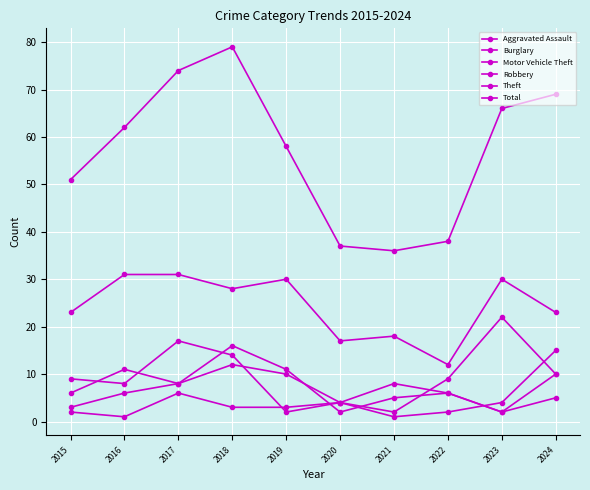

True or false: Motor Vehicle Theft and Theft intersect in this chart.

False